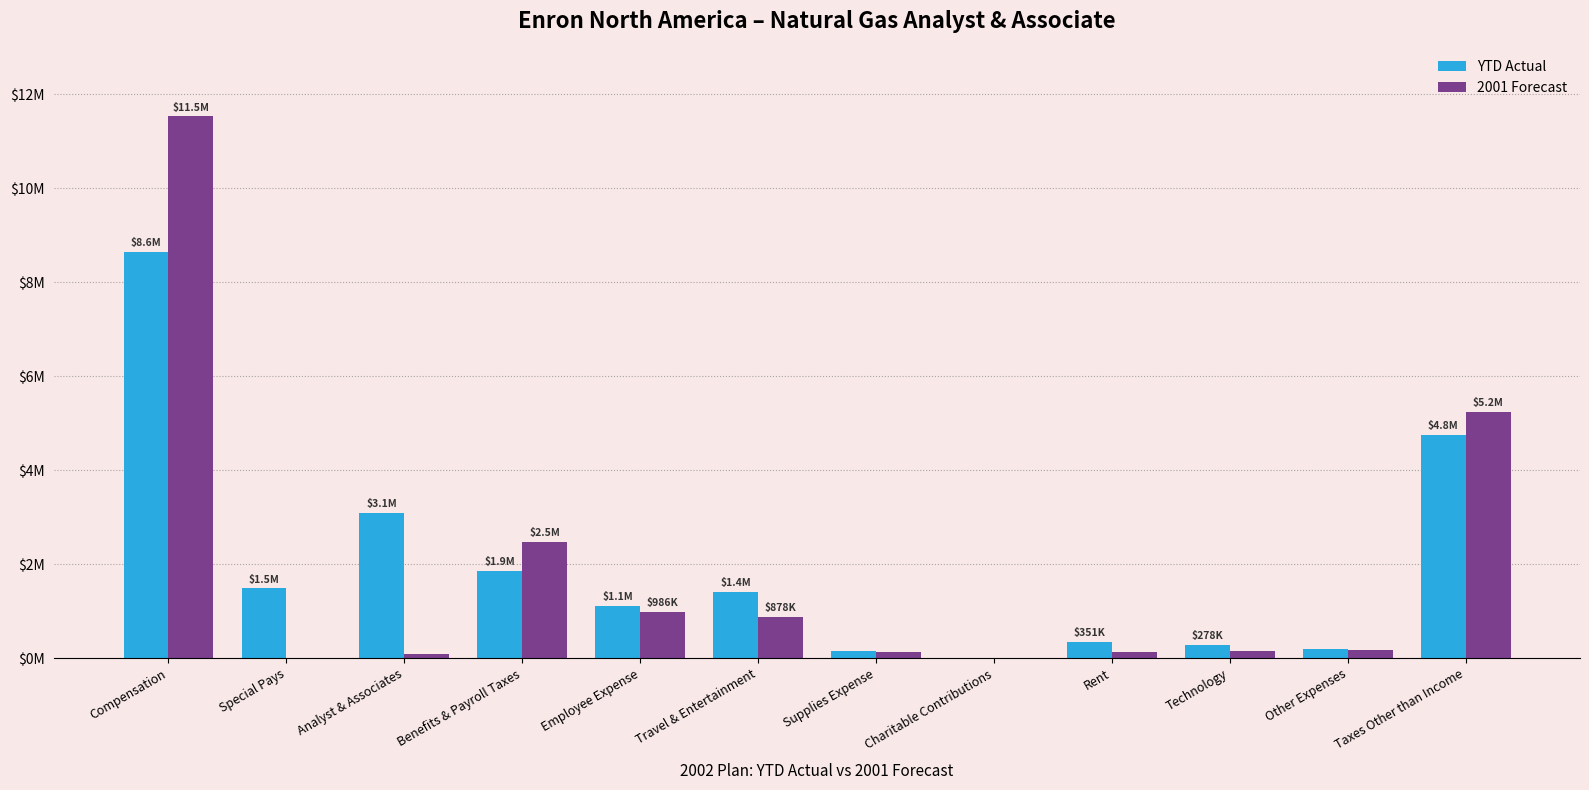

What position from the left is Travel & Entertainment?

6